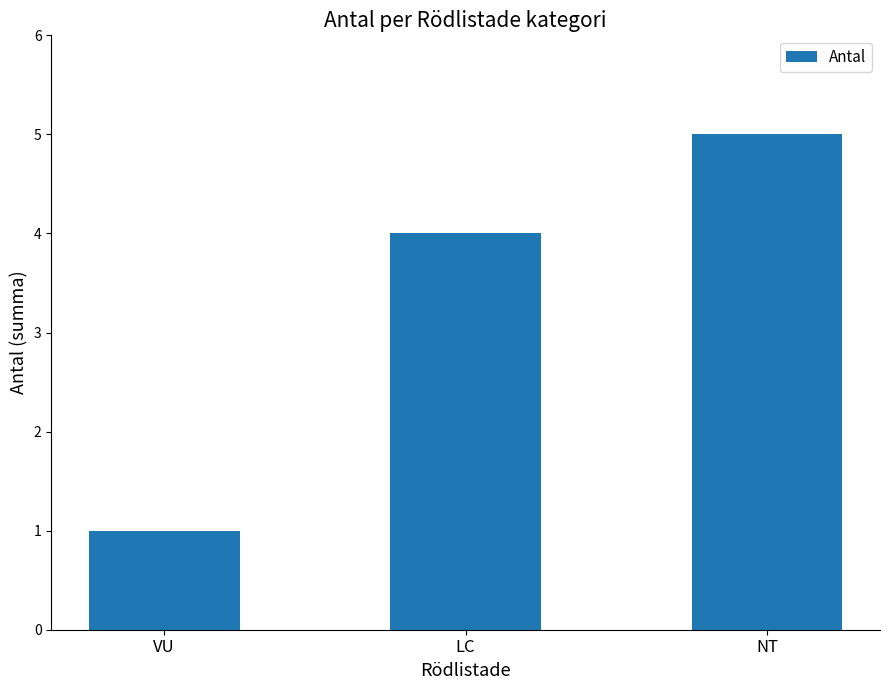

How many bars are there in total?

3